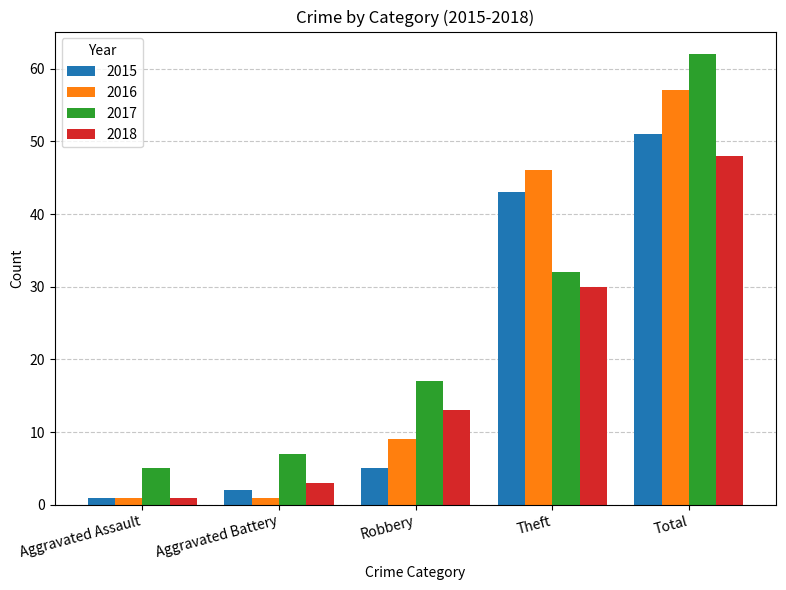

How many data points does each series have?

5